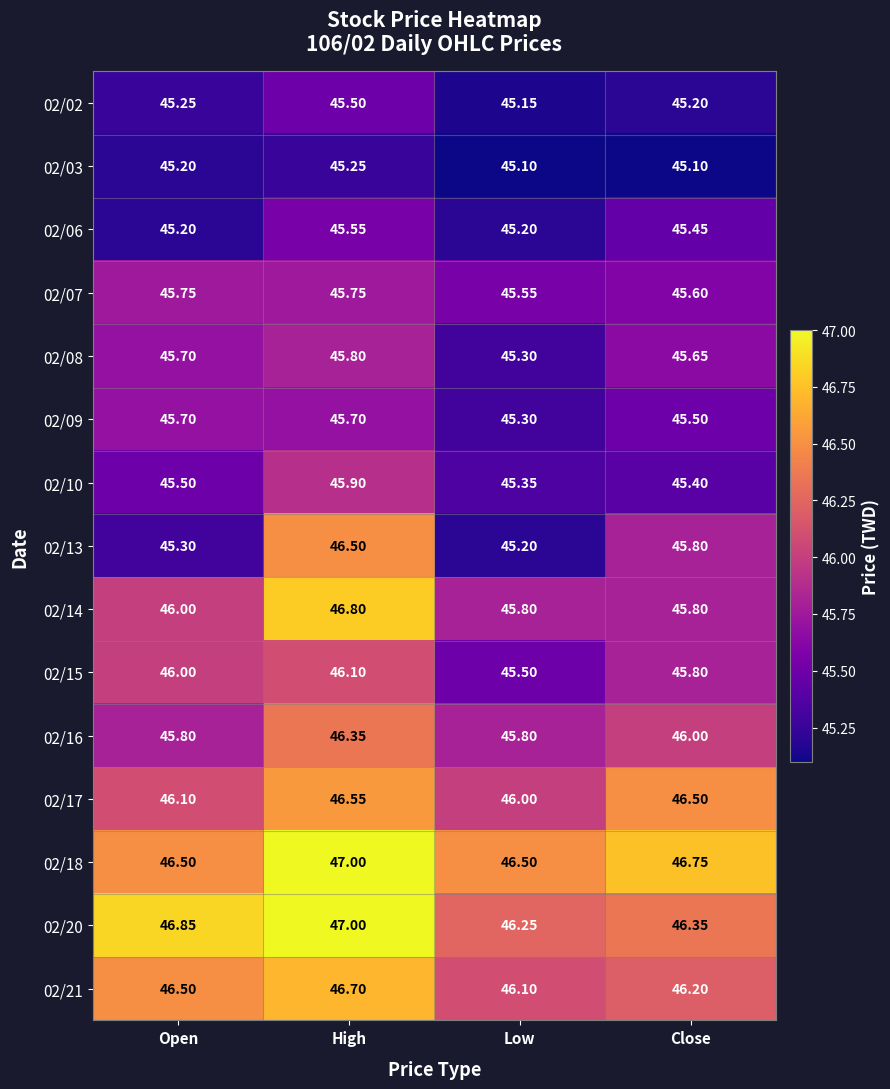

At which category is the sum across all series the highest?

High